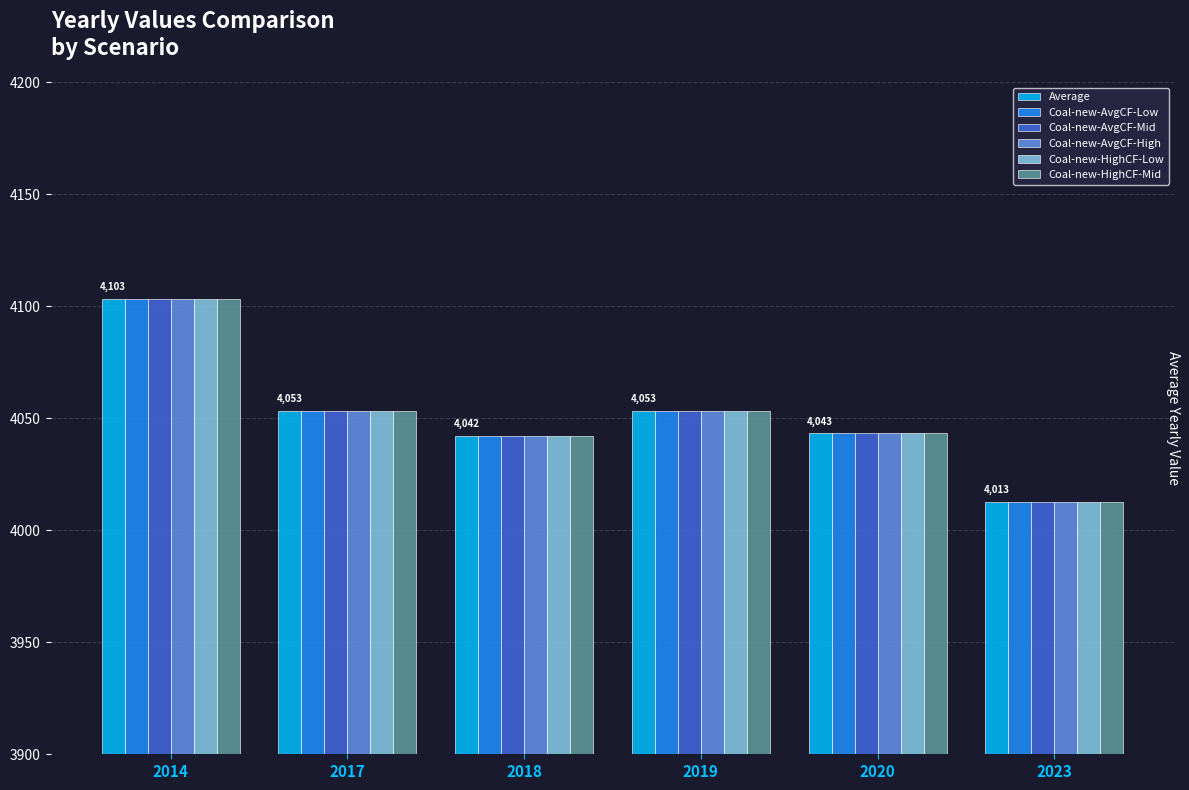

Where is Average nearest to the value 4057?

2019